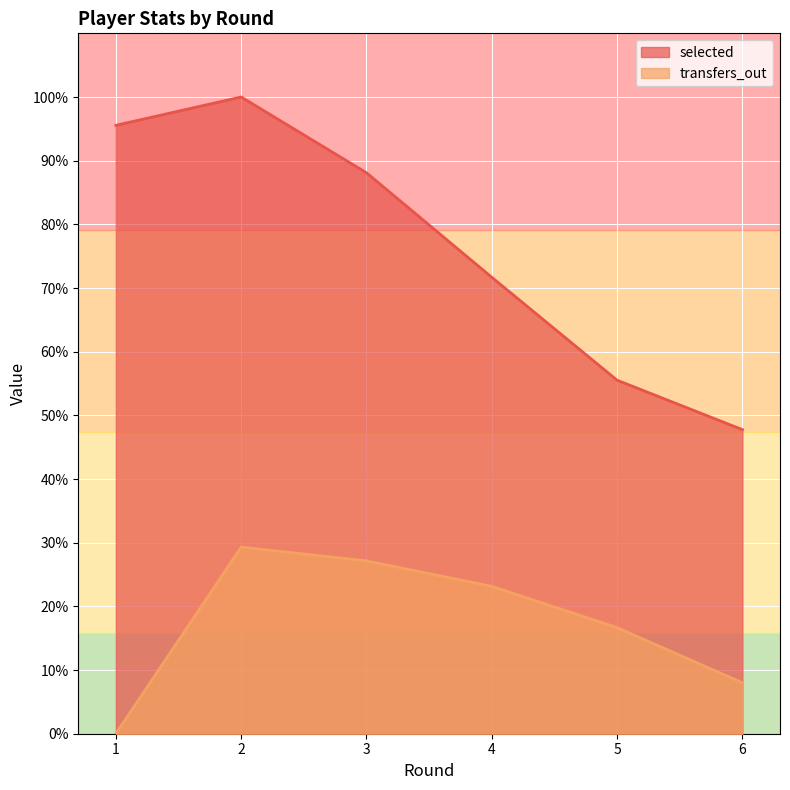

How many data points does each series have?

6